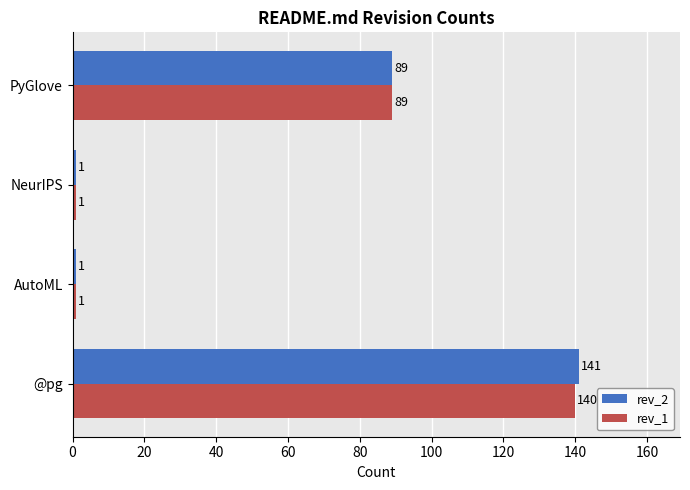

Which label corresponds to the largest value in the chart?

@pg